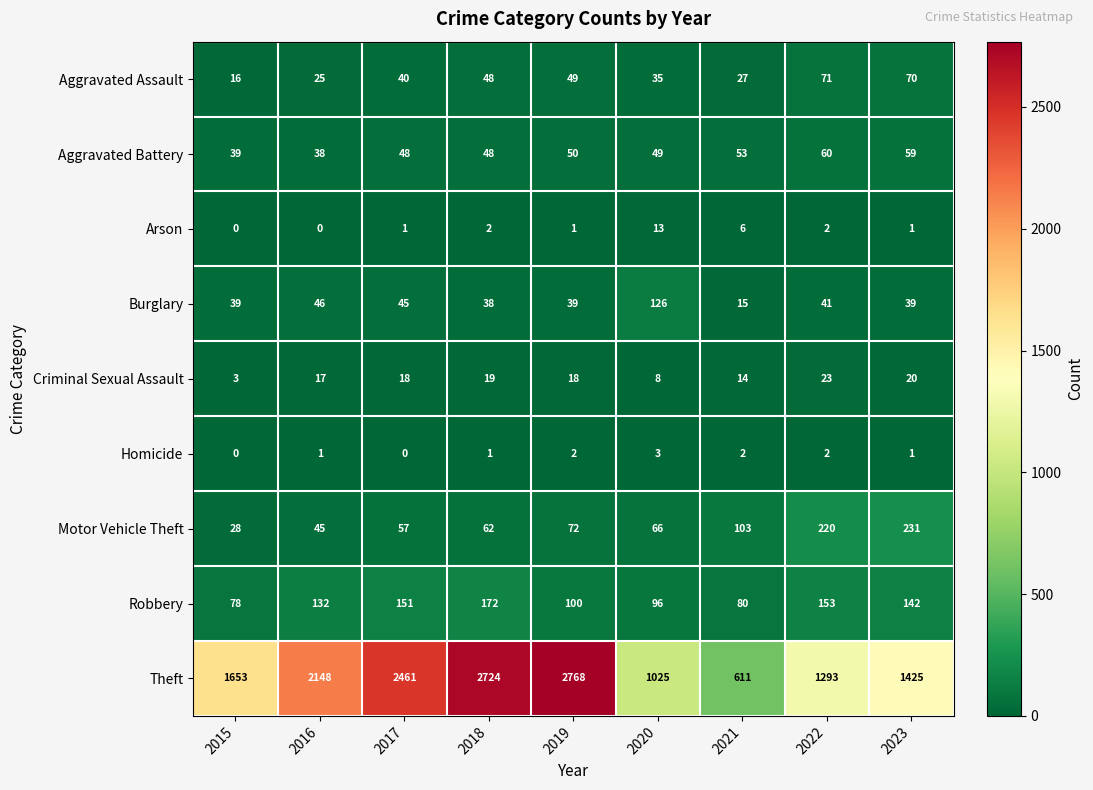

What is the total value across all series at 2019?

3099